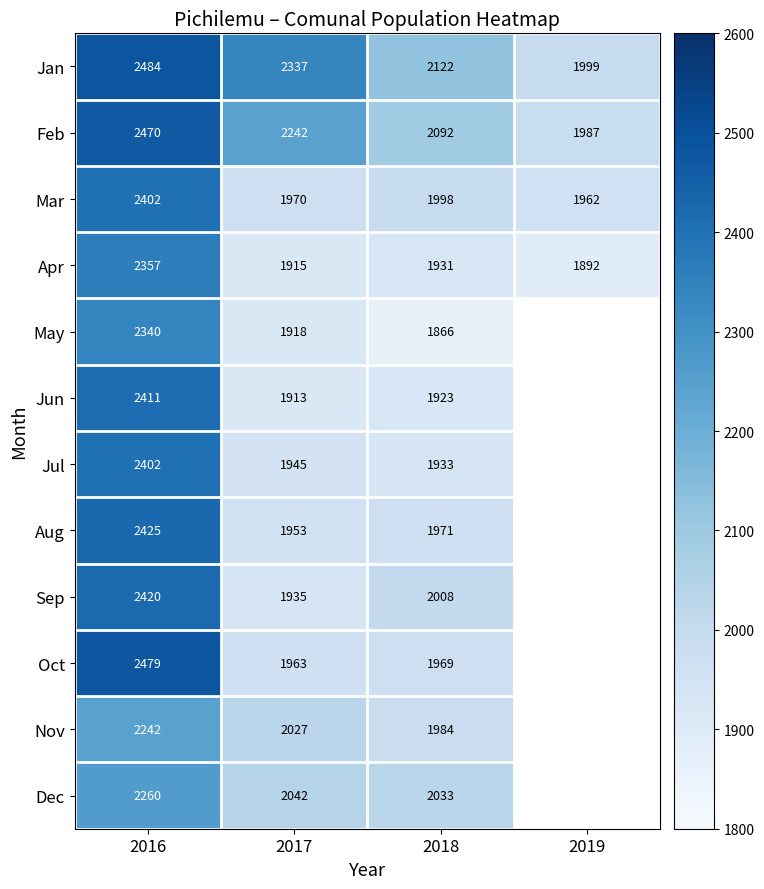

Rank the series at 2018 from lowest to highest value.

May, Jun, Apr, Jul, Oct, Aug, Nov, Mar, Sep, Dec, Feb, Jan